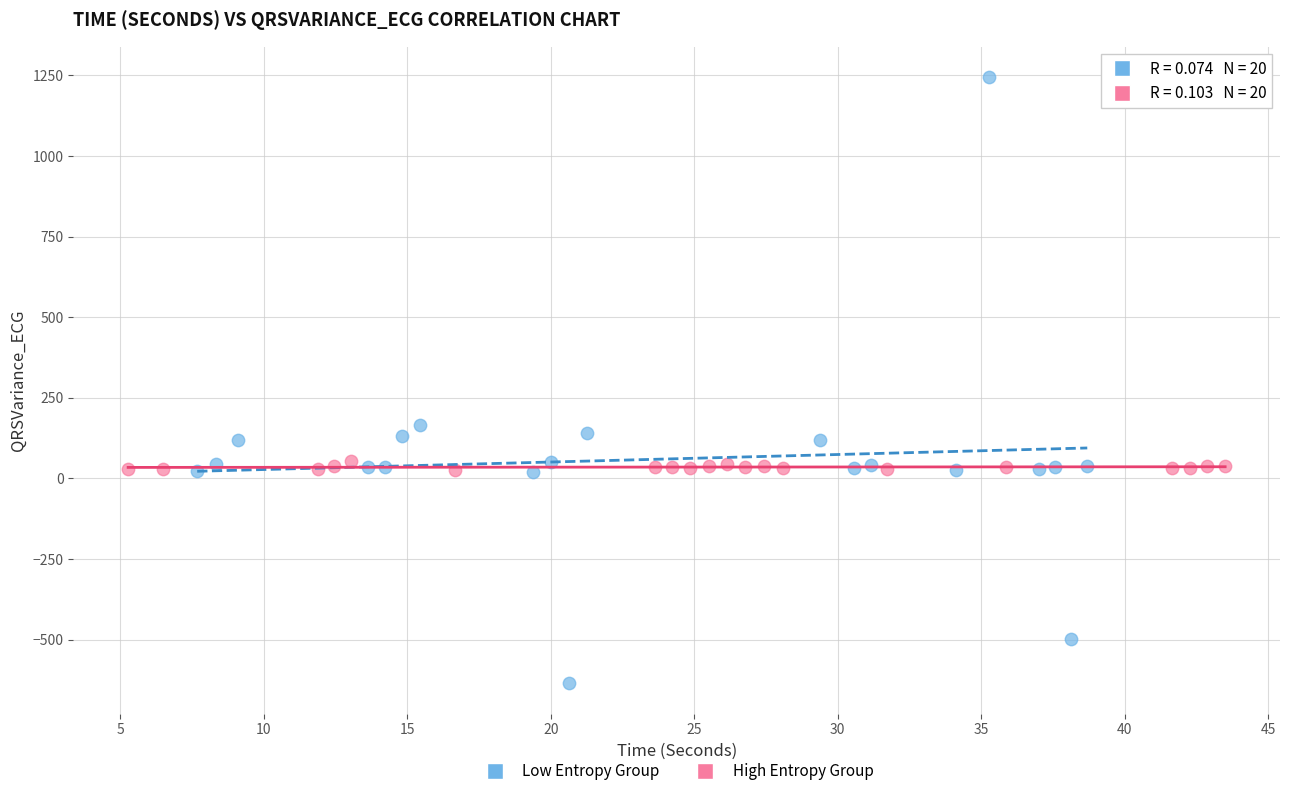

Which series reaches the minimum Y coordinate?

Low Entropy Group